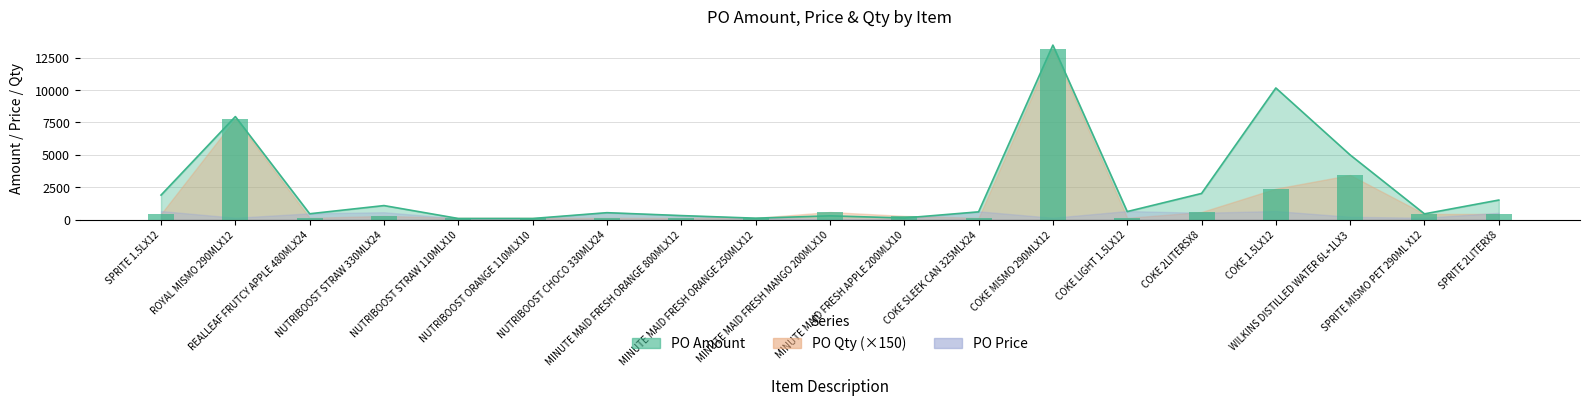

True or false: PO Qty has a value of 243.5 at NUTRIBOOST STRAW 110MLX10.

False